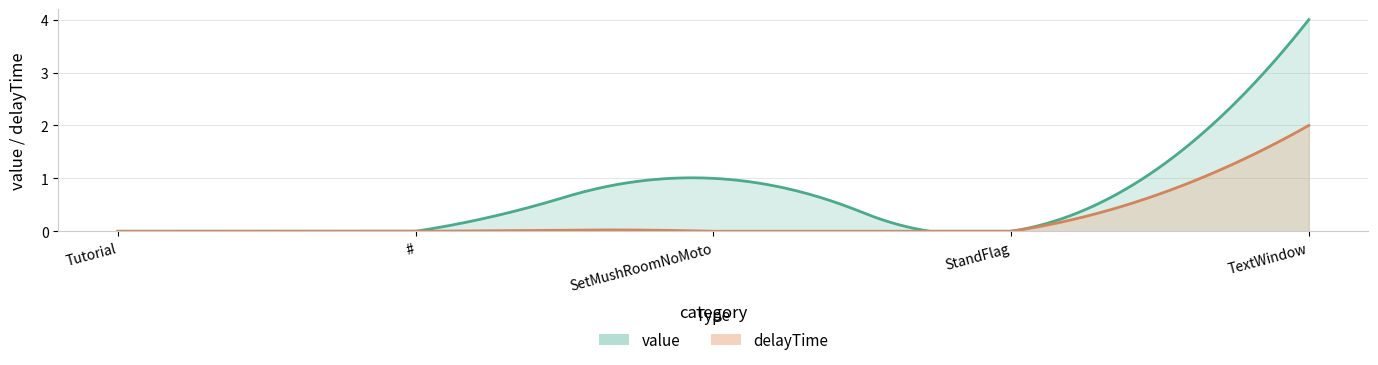

What is the difference between the value values at TextWindow and #?

4